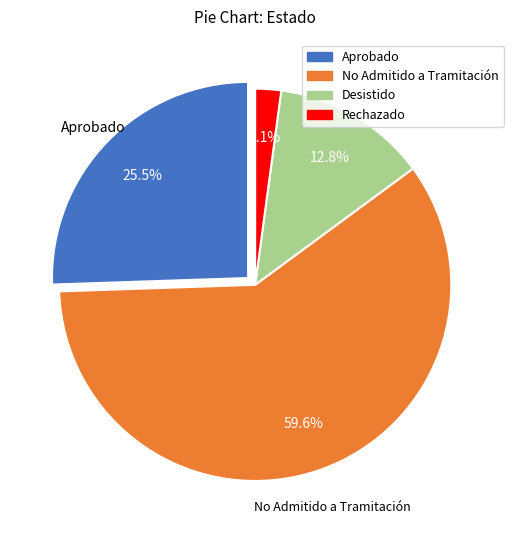

To the nearest percent, what is the combined percentage of No Admitido a Tramitación and Desistido?

72%